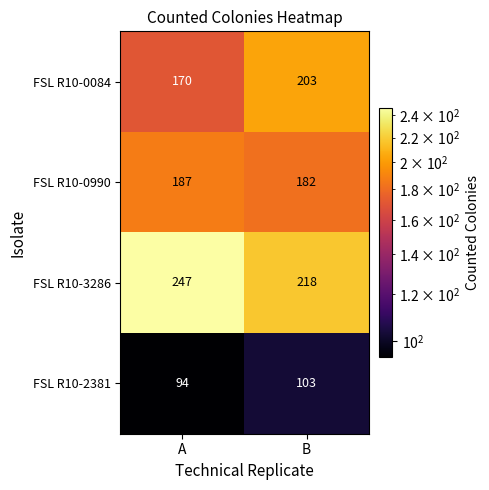

Which label corresponds to the largest value in the chart?

A